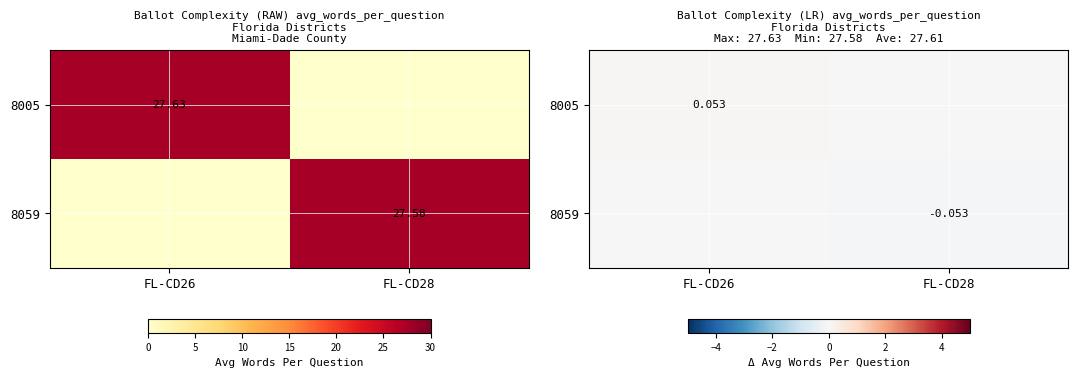

At which category is the sum across all series the highest?

FL-CD26